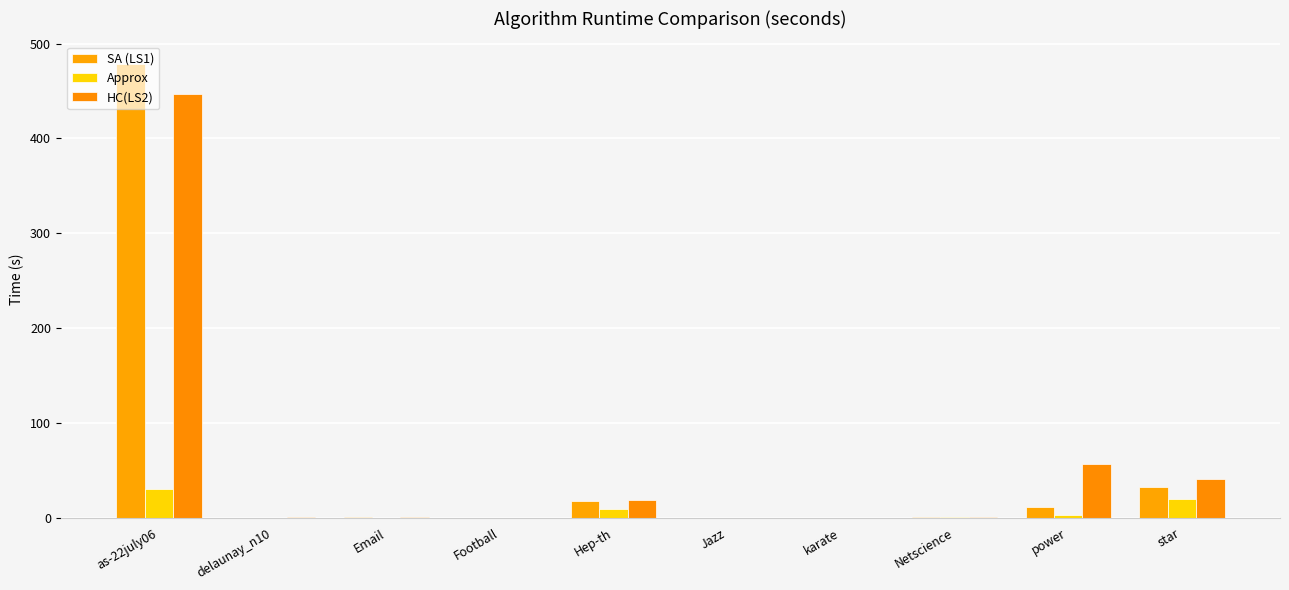

What is the difference between the highest and lowest values at as-22july06?

448.4